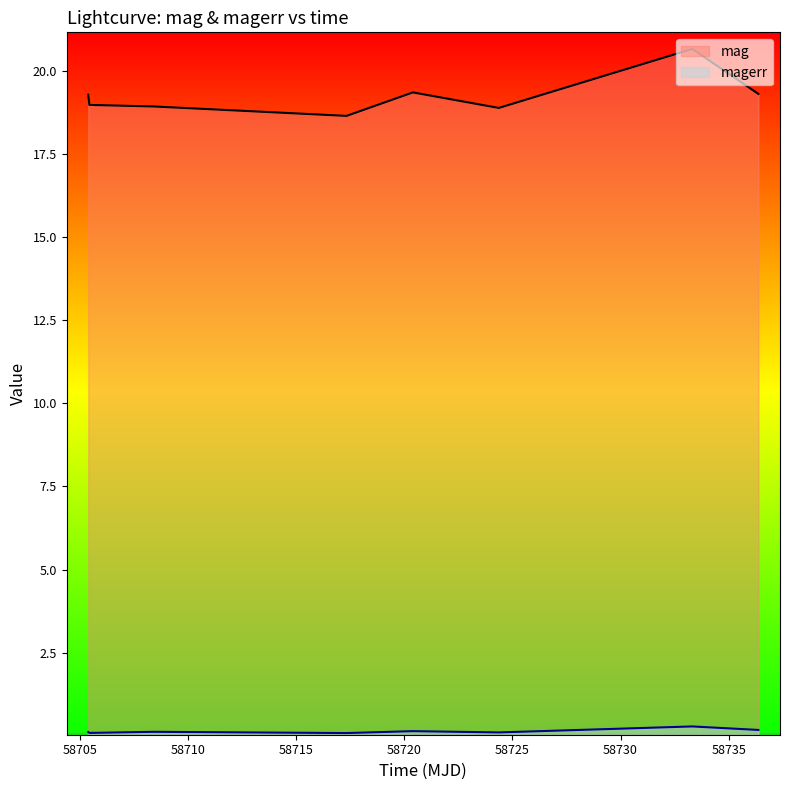

True or false: magerr has a value of 0.3 at 58736.37141200015.

False